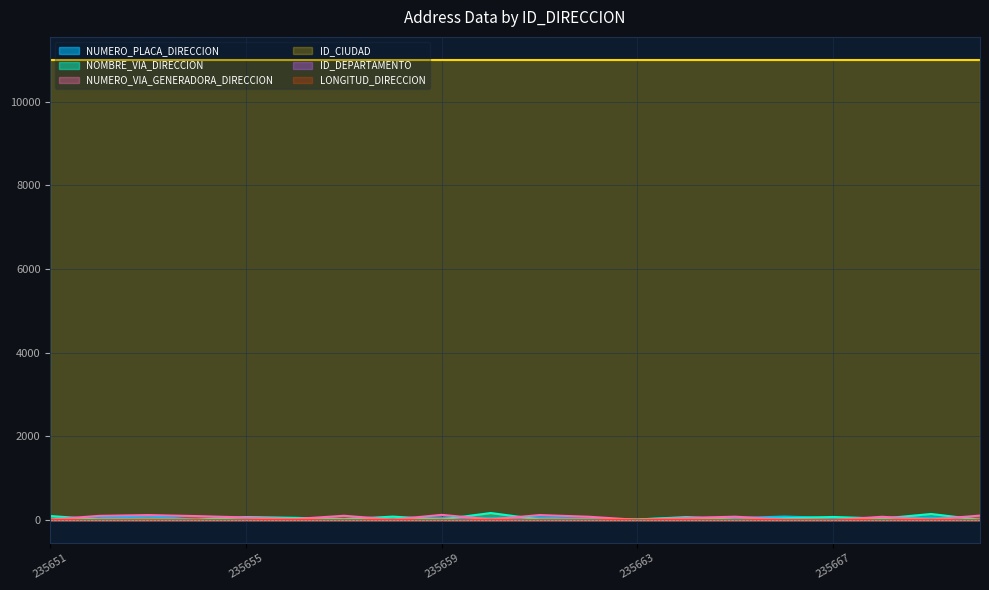

In NUMERO_VIA_GENERADORA_DIRECCION, how many points are lower than both neighbors (excluding endpoints)?

6